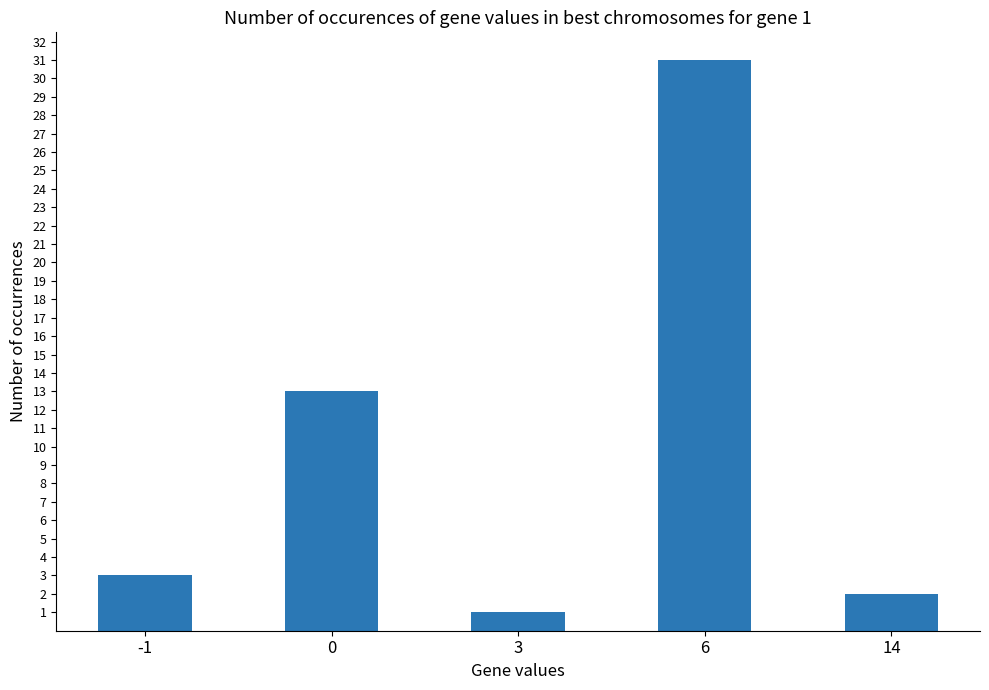

Approximately how many times larger is the value at -1 compared to 0?

0.2